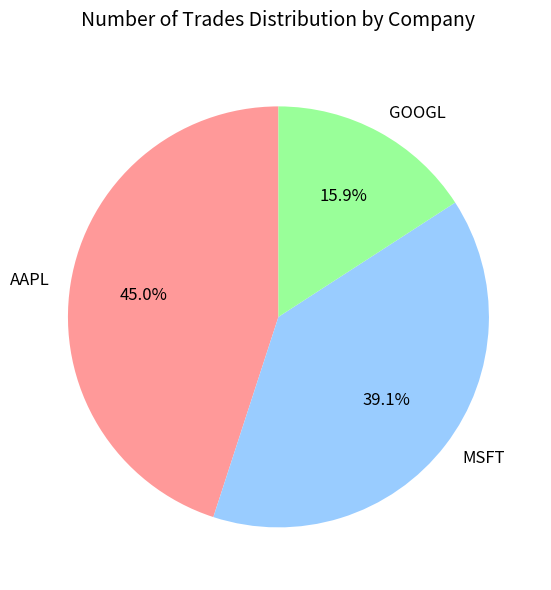

Which category has the biggest portion of the pie?

AAPL